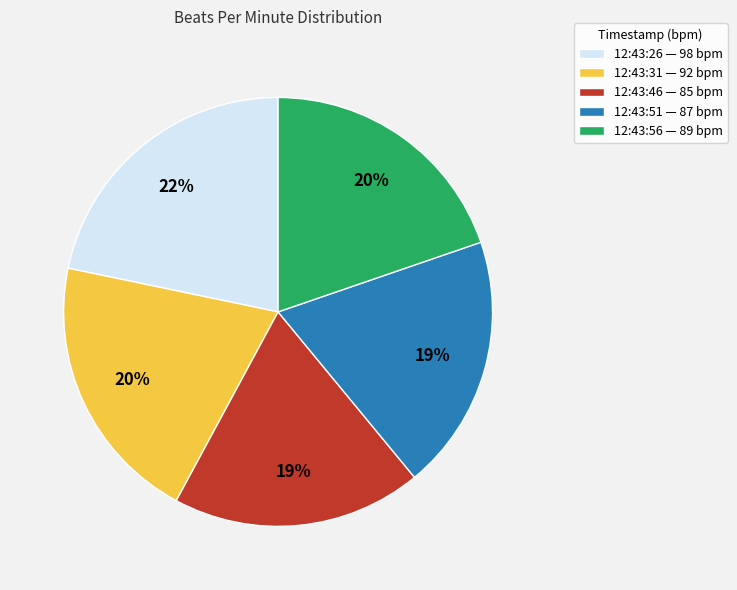

Does 12:43:46 — 85 bpm account for over 50% of the chart?

No